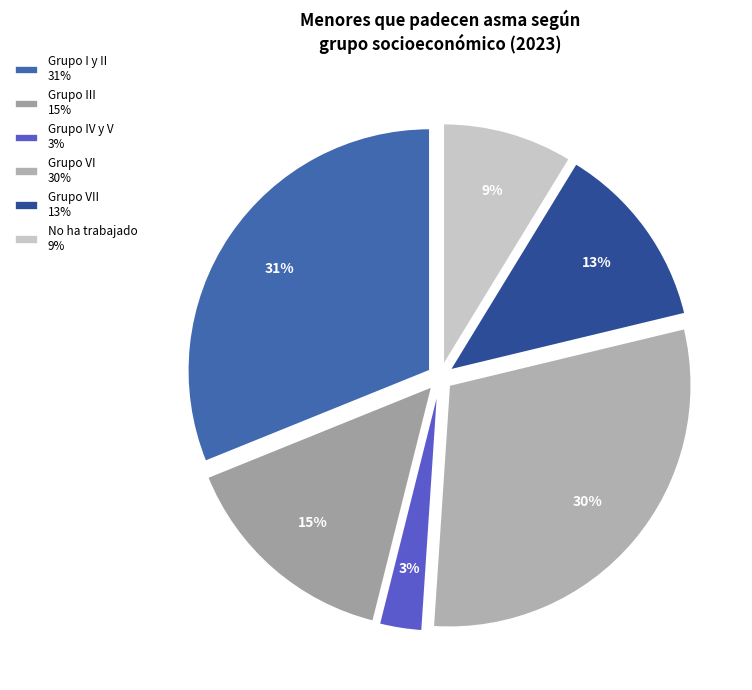

Count the number of slices in the pie.

6